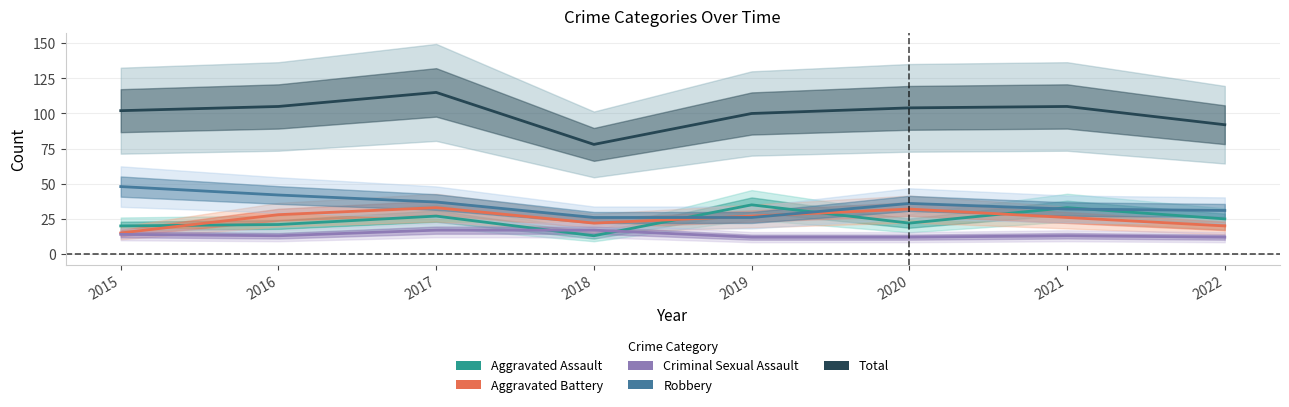

Which series has the widest spread of values?

Total